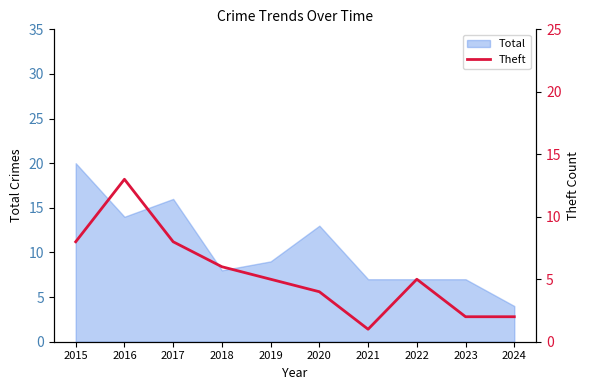

True or false: the data has more than 0 interior local peaks.

True